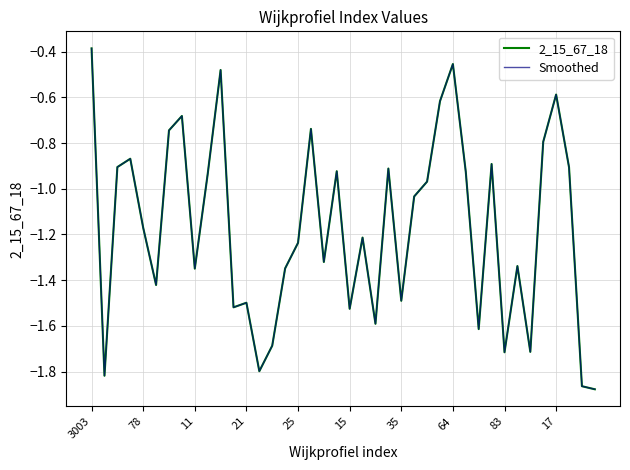

At which category does the chart reach its peak across all series?

3003